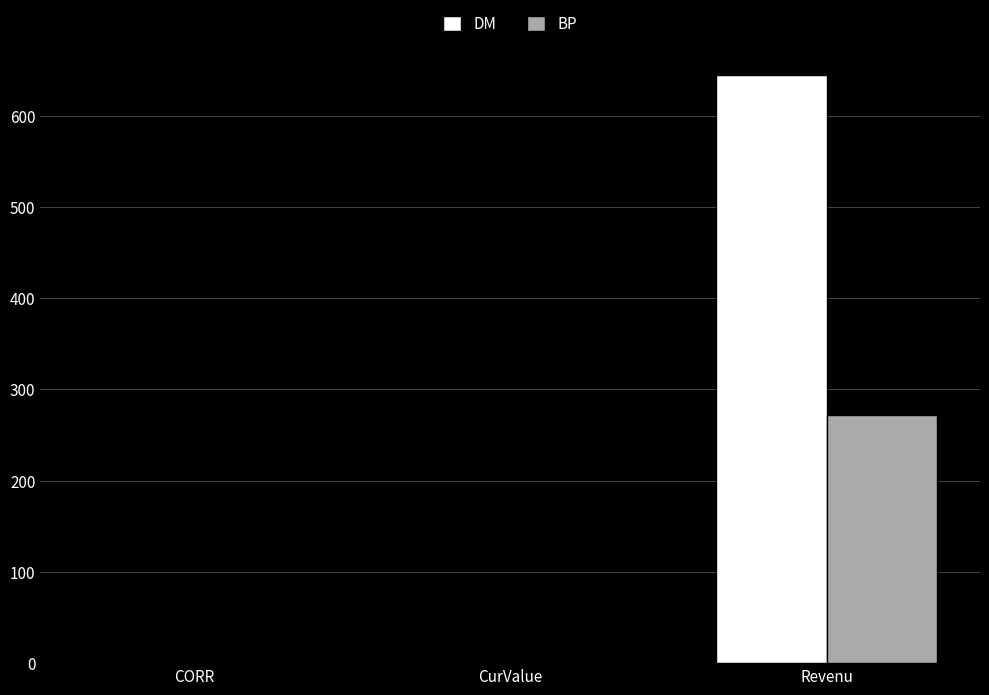

Is the value of BP at Revenu greater than the value of DM at CORR?

Yes